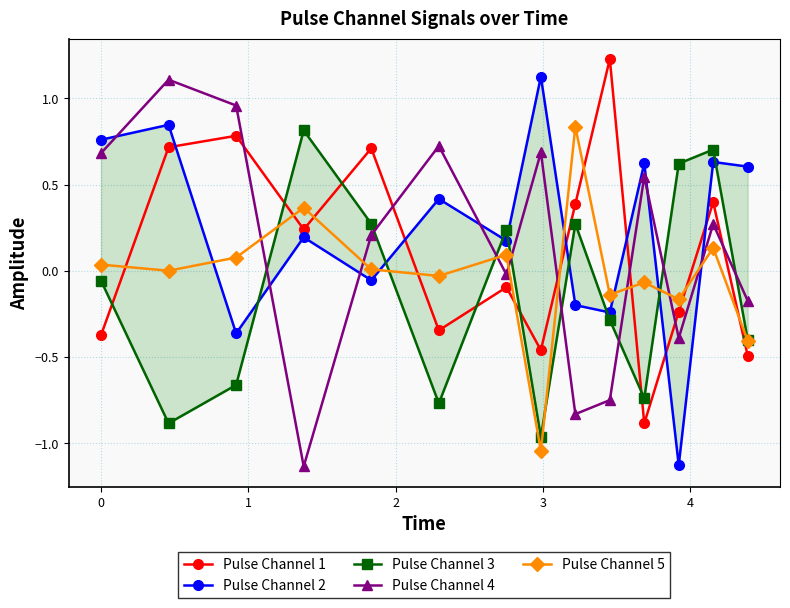

Does the chart have visible grid lines?

Yes